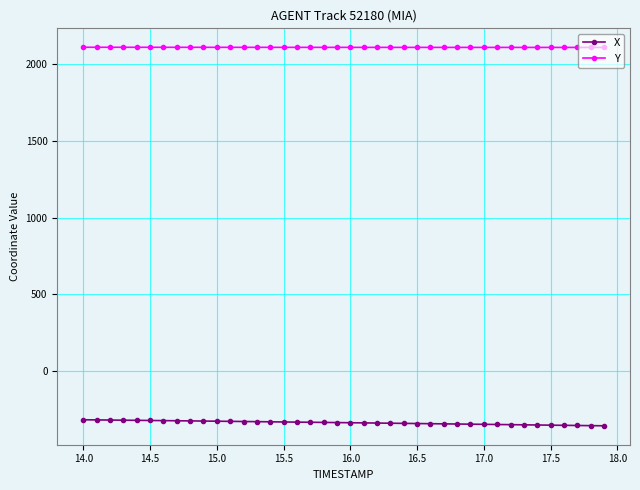

True or false: Y and X cross at least once.

False